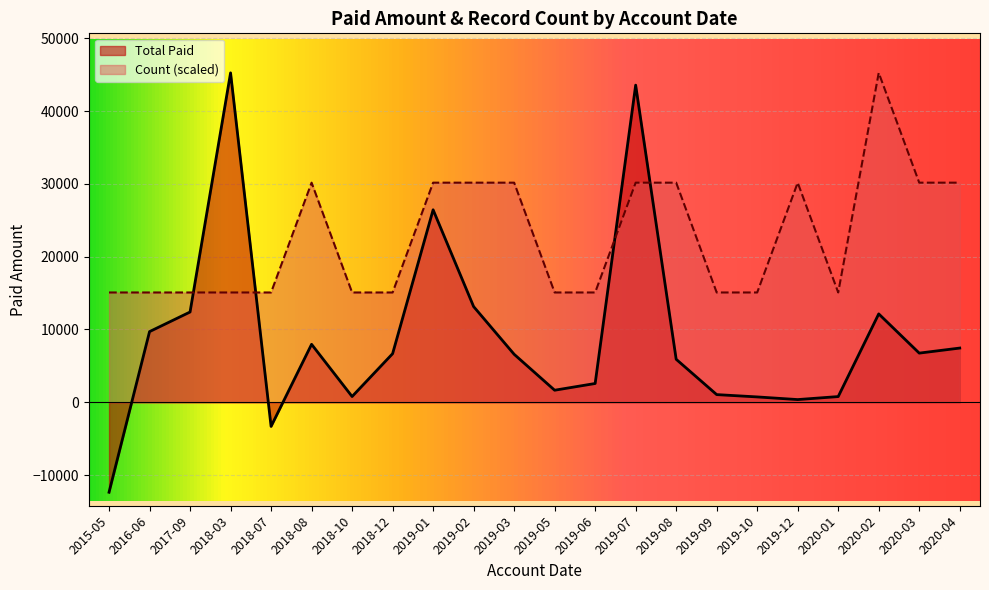

Which series has the largest total across all categories?

Count (scaled)